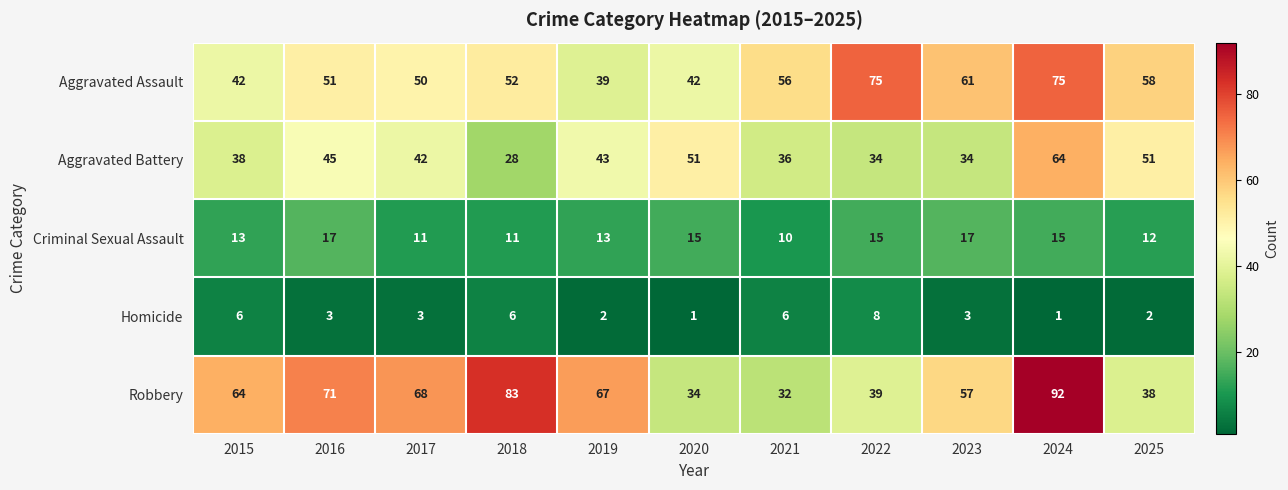

At which category is the sum across all series the highest?

2024